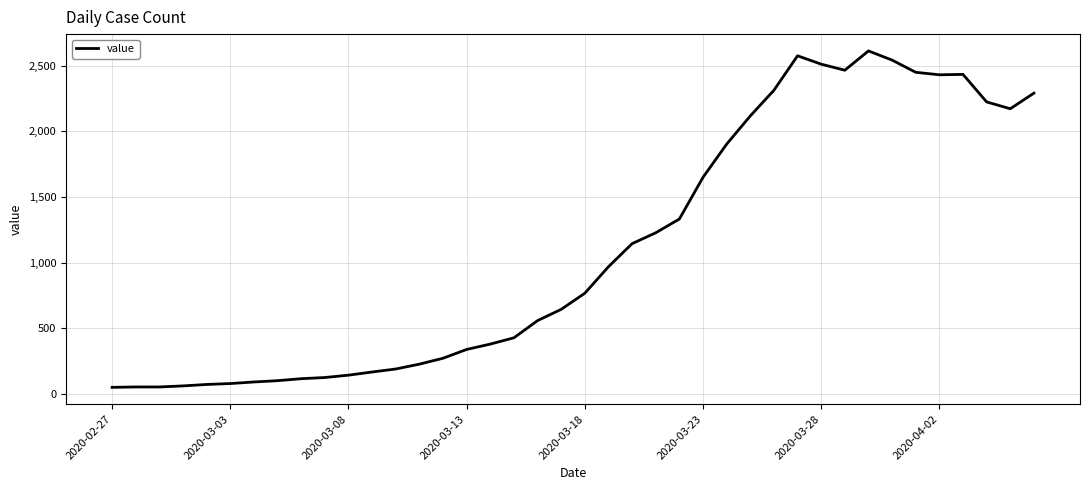

What is the difference between the maximum and minimum values?

2566